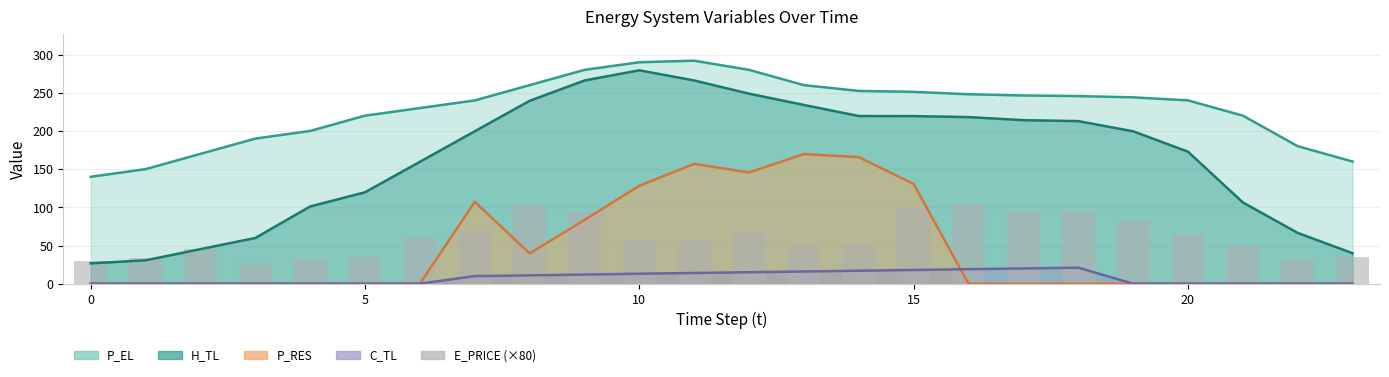

How many values exceed 57?

12